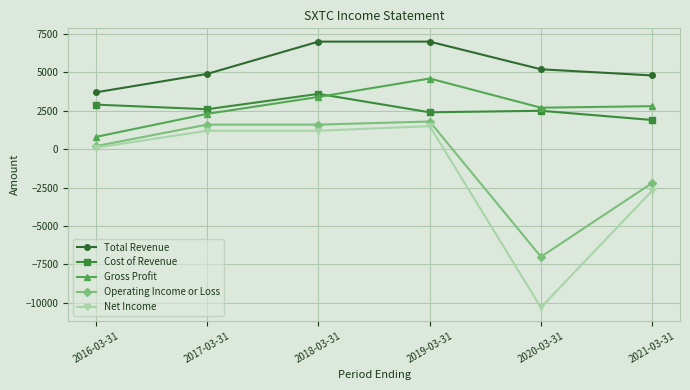

How many values in the Net Income series are below 1200?

3